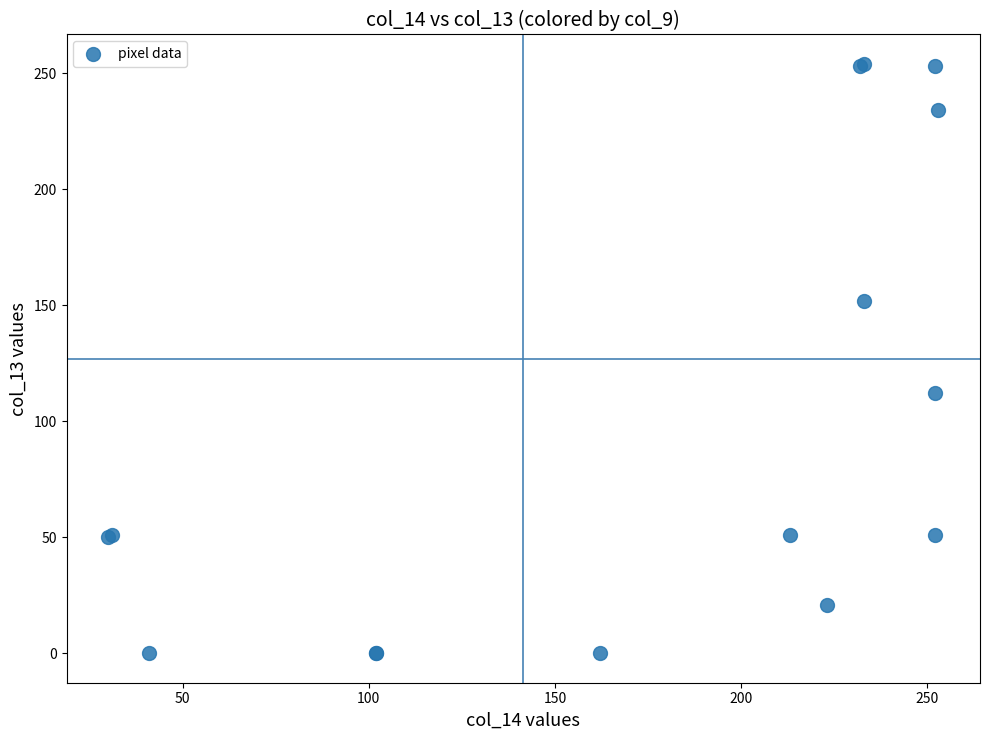

What Y value in the scatter plot is closest to 127?

112